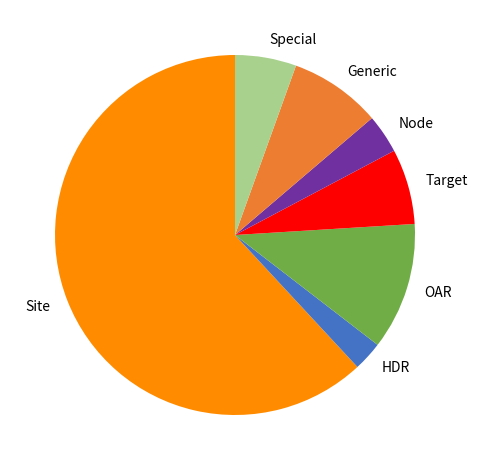

Which slice is the smallest?

HDR